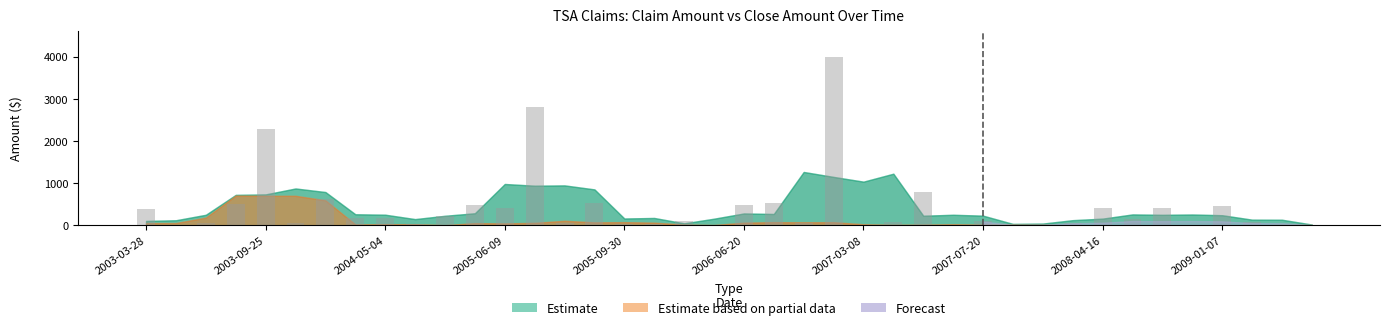

Are the bars grouped side by side (vs. stacked)?

No